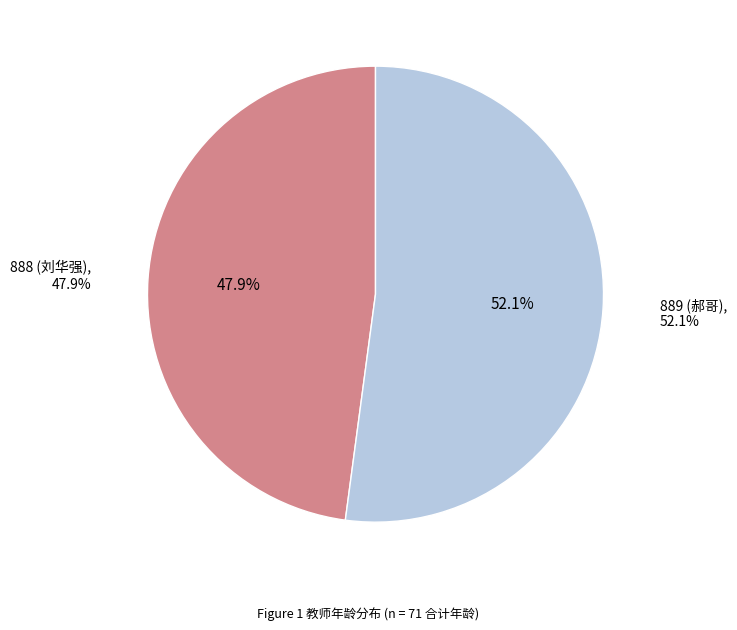

What is the total percentage of 888 (刘华强) and 889 (郝哥)?

100.0%